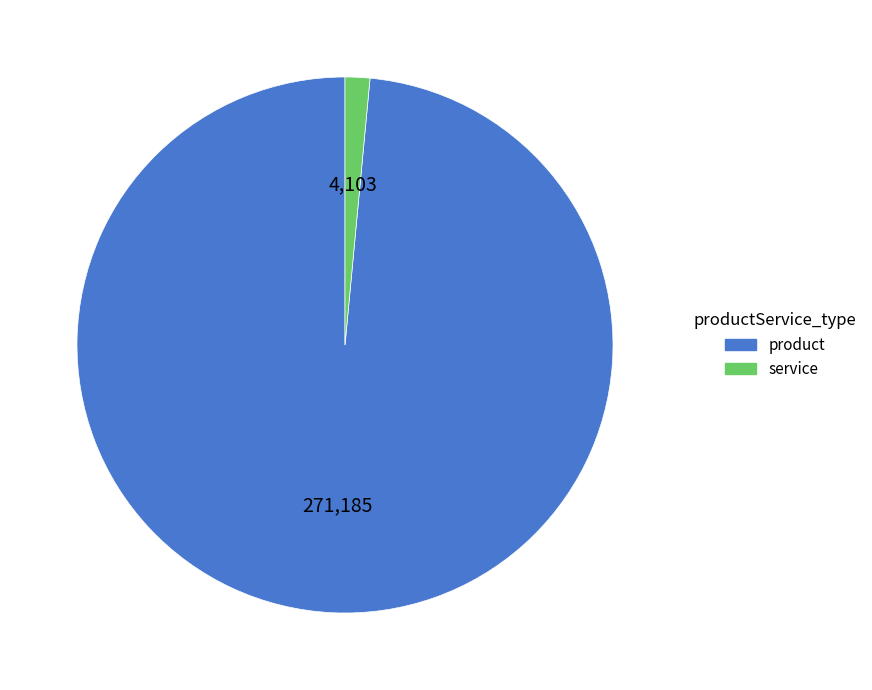

Which slice is the smallest?

service